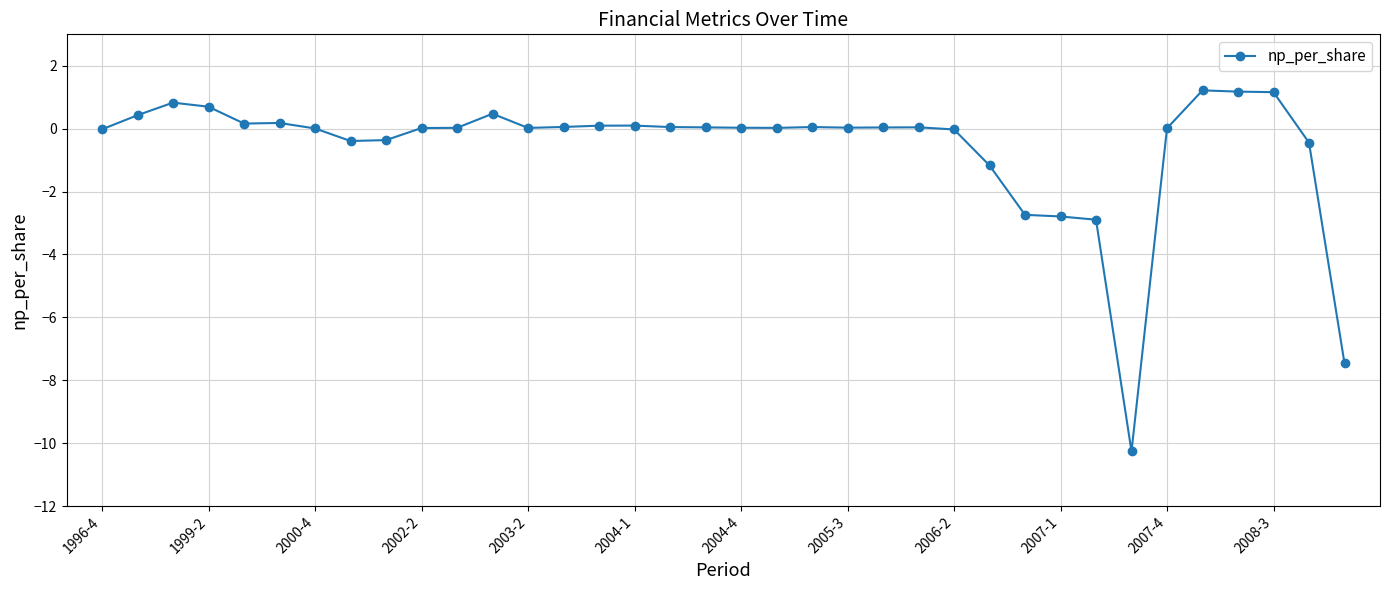

What is the value of the 3rd point from the left?

0.8